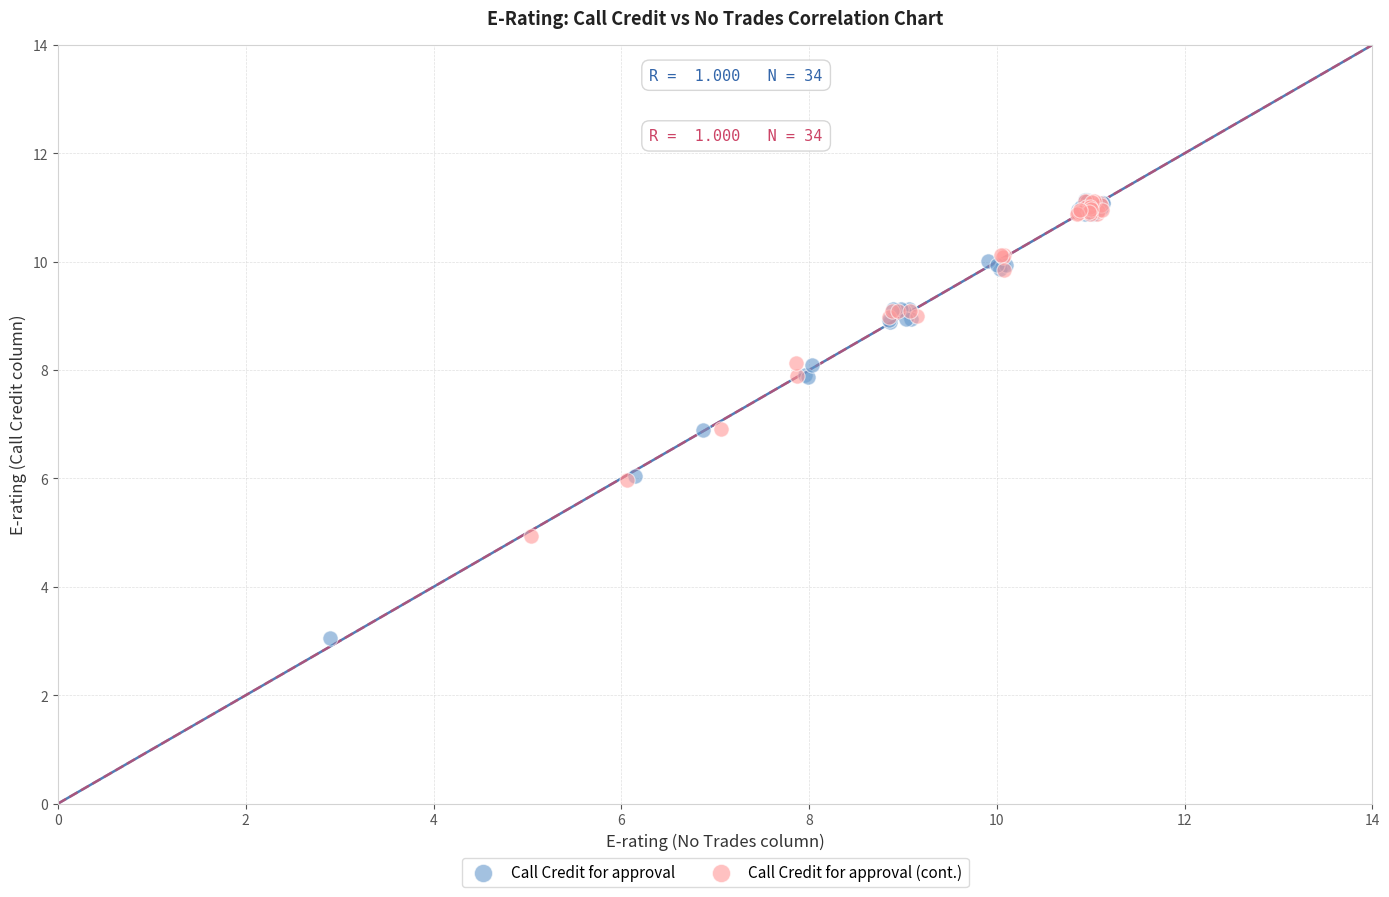

What are all the series names shown in the legend?

Call Credit for approval, Call Credit for approval (cont.)